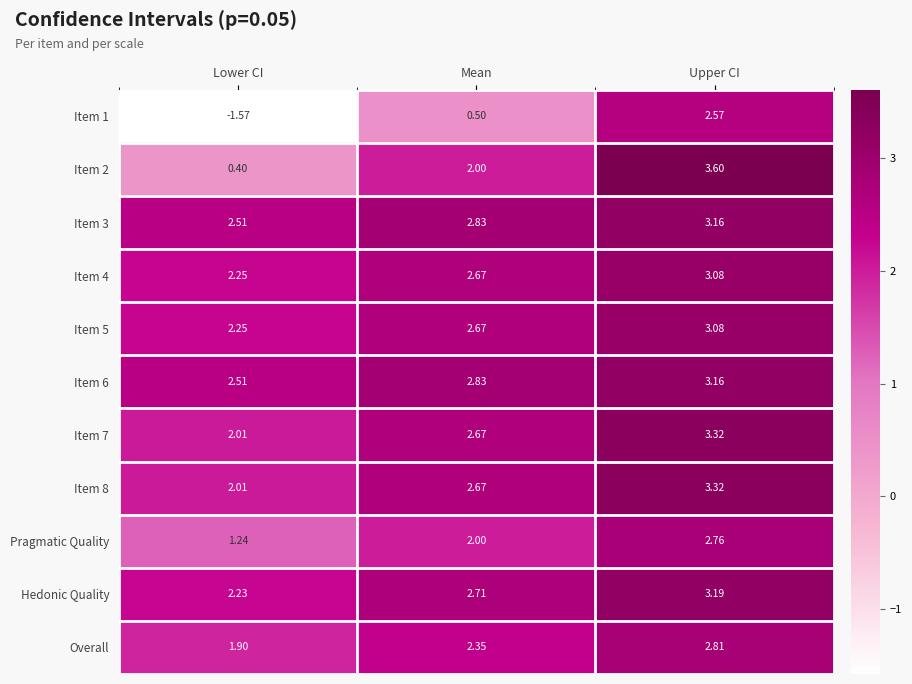

List the labels in order of Item 1 value, smallest first.

Lower CI, Mean, Upper CI